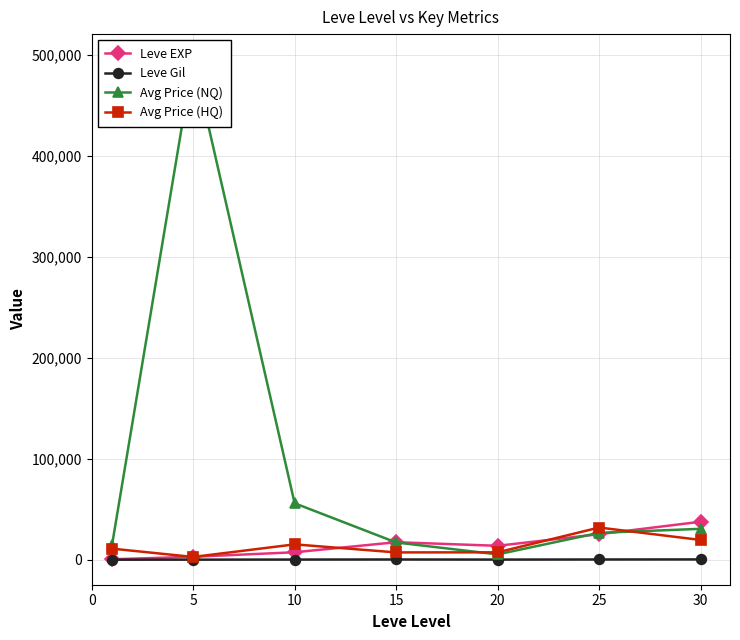

Between 30 and 25, which is larger?

30